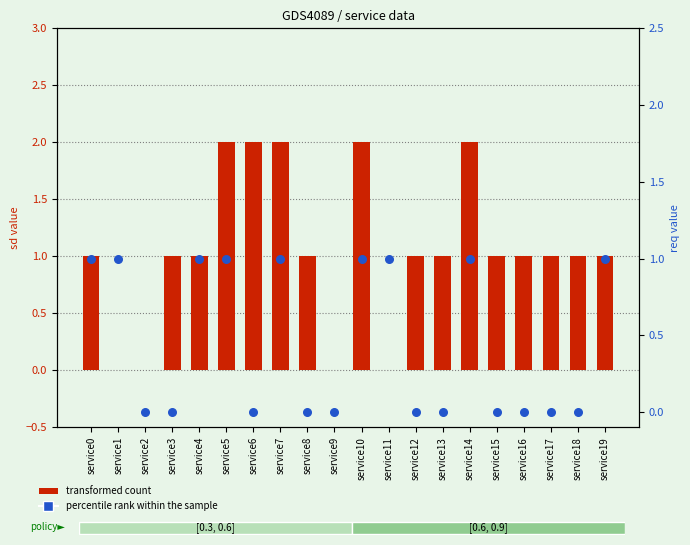

Is the value of percentile rank within the sample at service8 greater than the value of transformed count at service18?

No